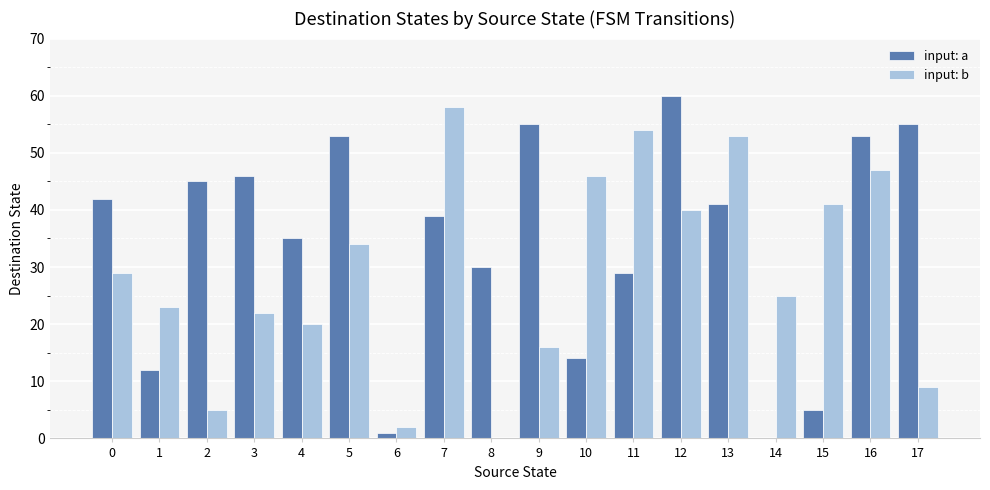

What is the total value across all series at 8?

30